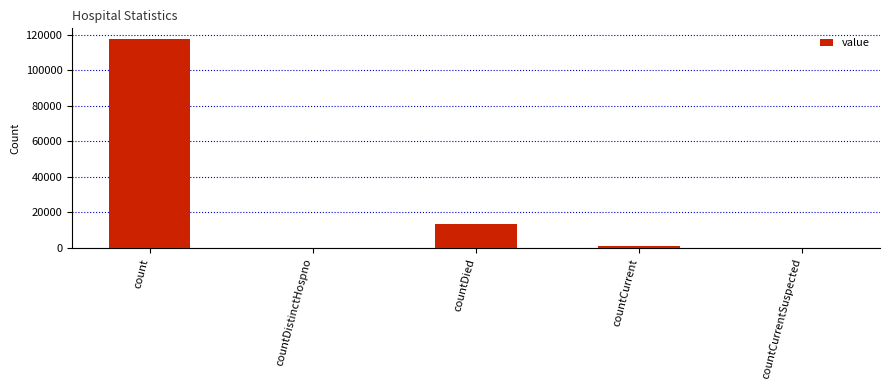

True or false: the data shows 871 at countCurrent.

True